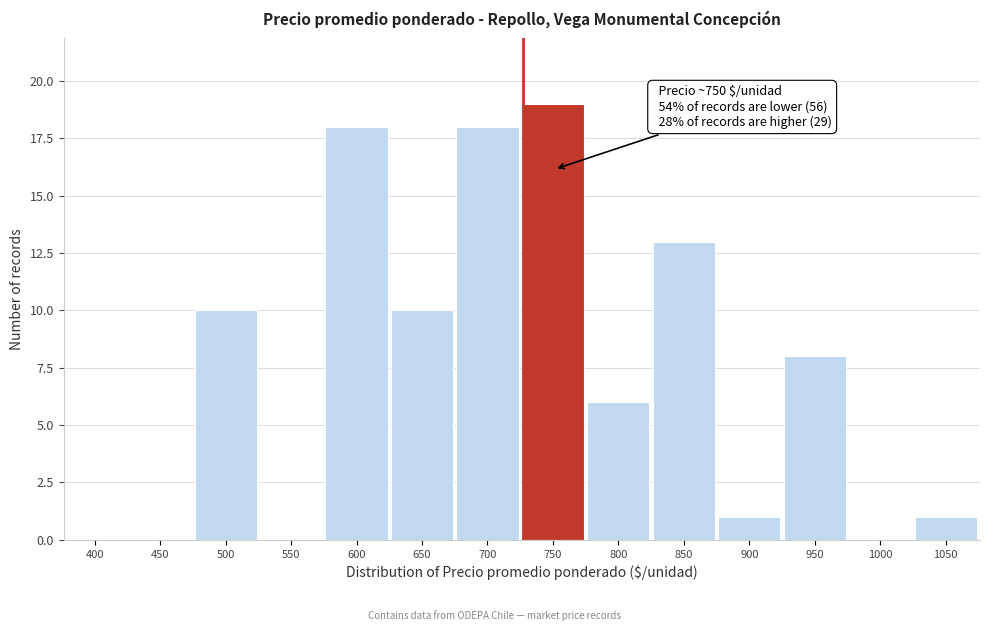

Reading left to right, what are all the values shown in this chart?

400=0	450=0	500=10	550=0	600=18	650=10	700=18	750=19	800=6	850=13	900=1	950=8	1000=0	1050=1